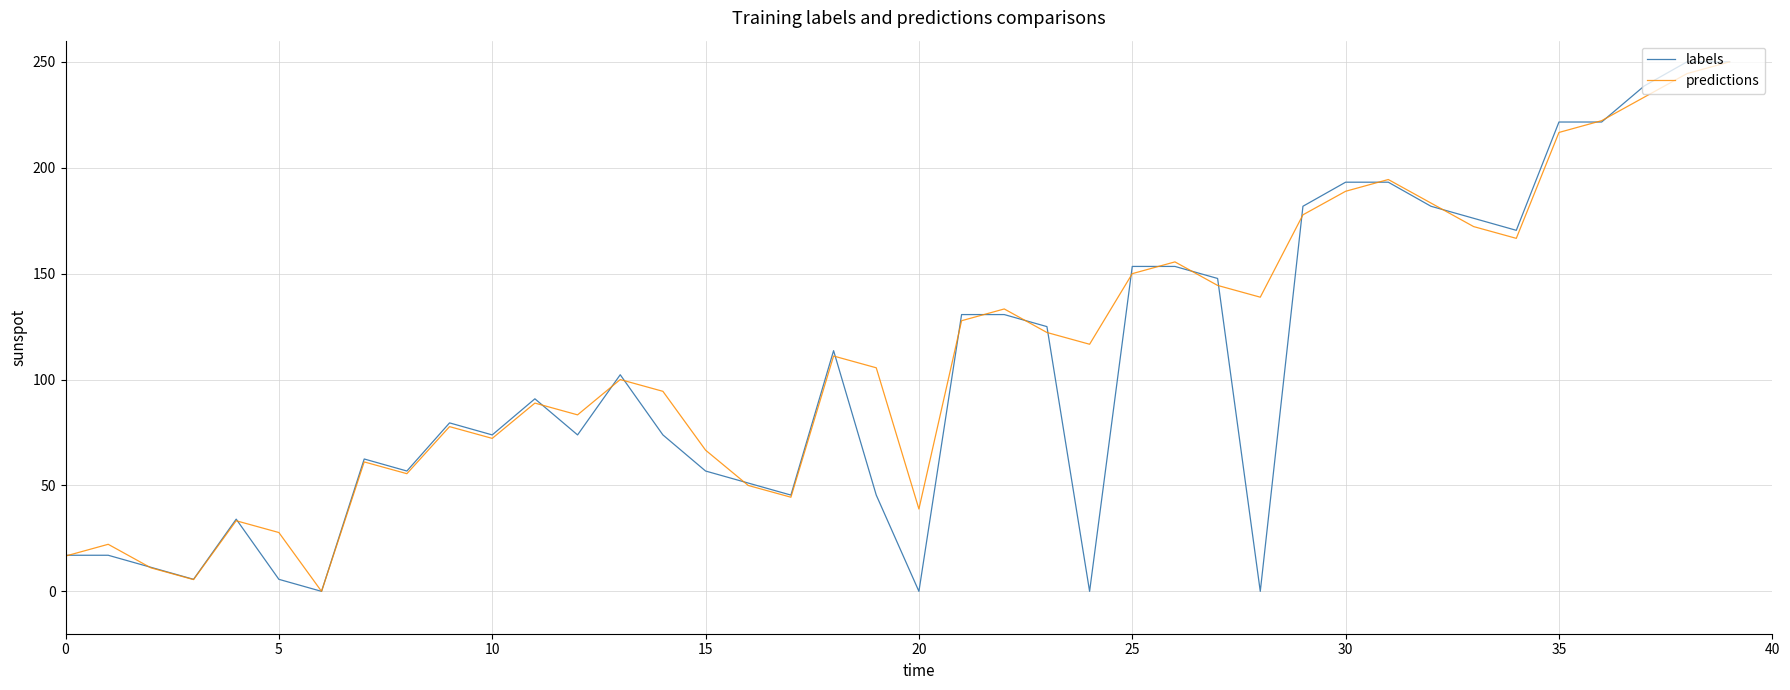

What is the maximum value shown in the chart?

250.0